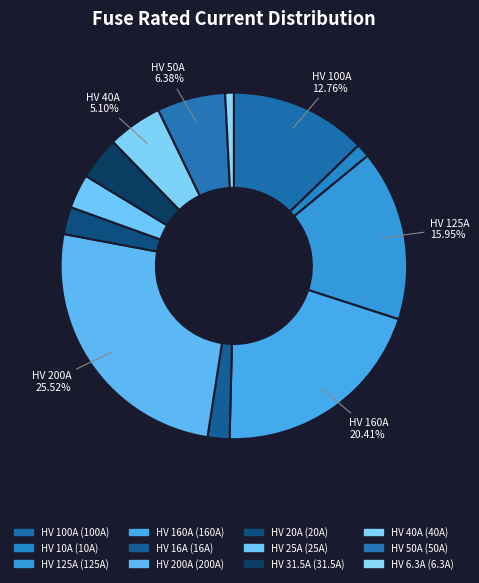

Rank the categories by value from highest to lowest.

HV 200A, HV 160A, HV 125A, HV 100A, HV 50A, HV 40A, HV 31.5A, HV 25A, HV 20A, HV 16A, HV 10A, HV 6.3A